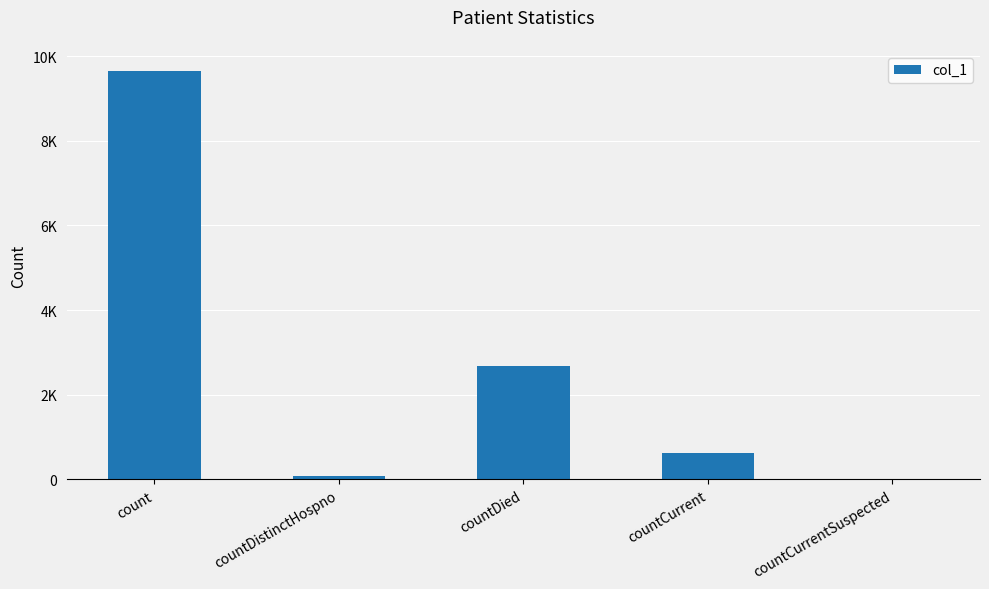

Which has a higher value, countCurrent or countCurrentSuspected?

countCurrent